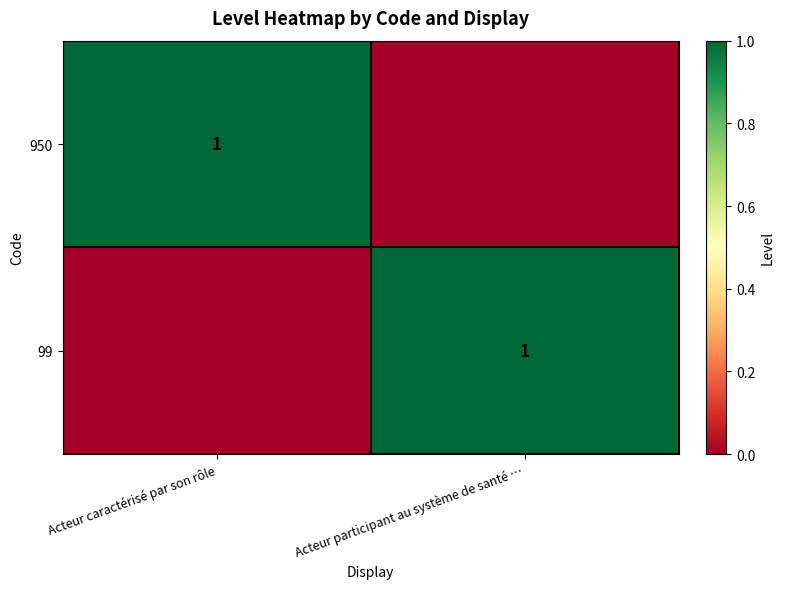

What is the spread (max minus min) of values at Acteur participant au système de santé …?

1